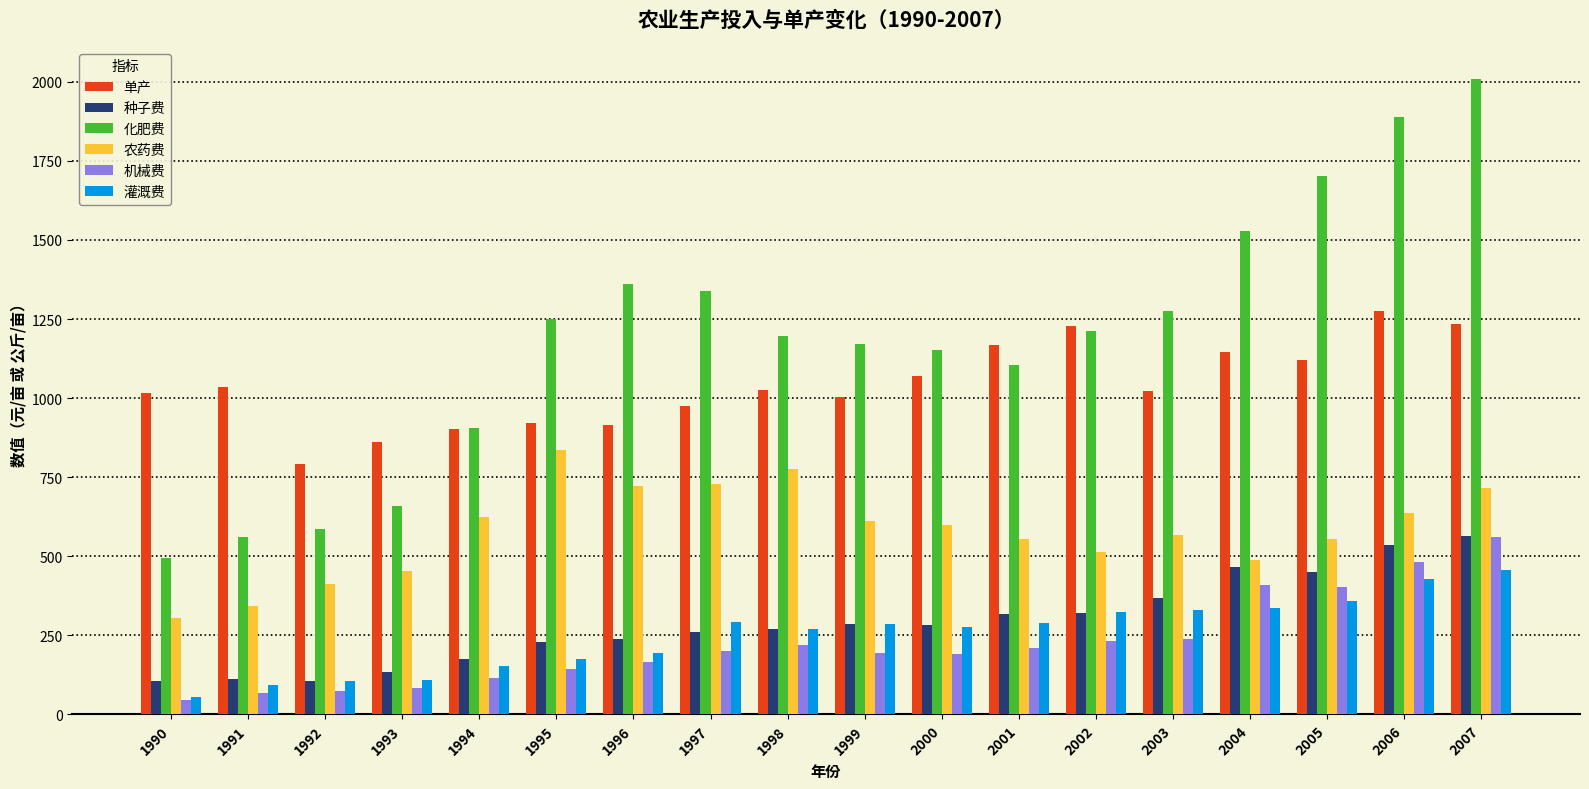

What is the smallest value displayed?

45.9